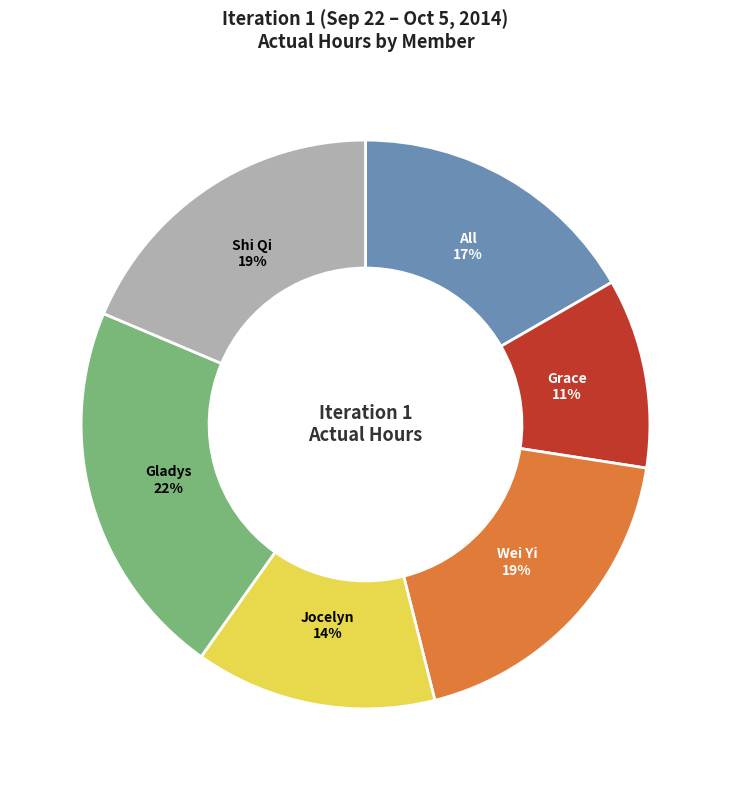

Is the sum of All and Grace greater than half?

No